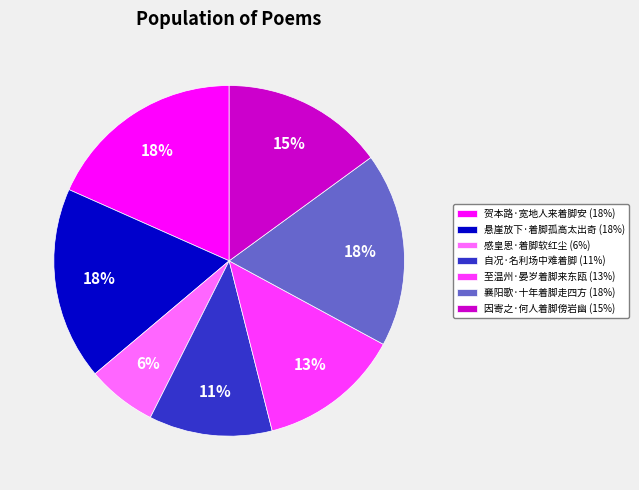

Count the number of slices in the pie.

7